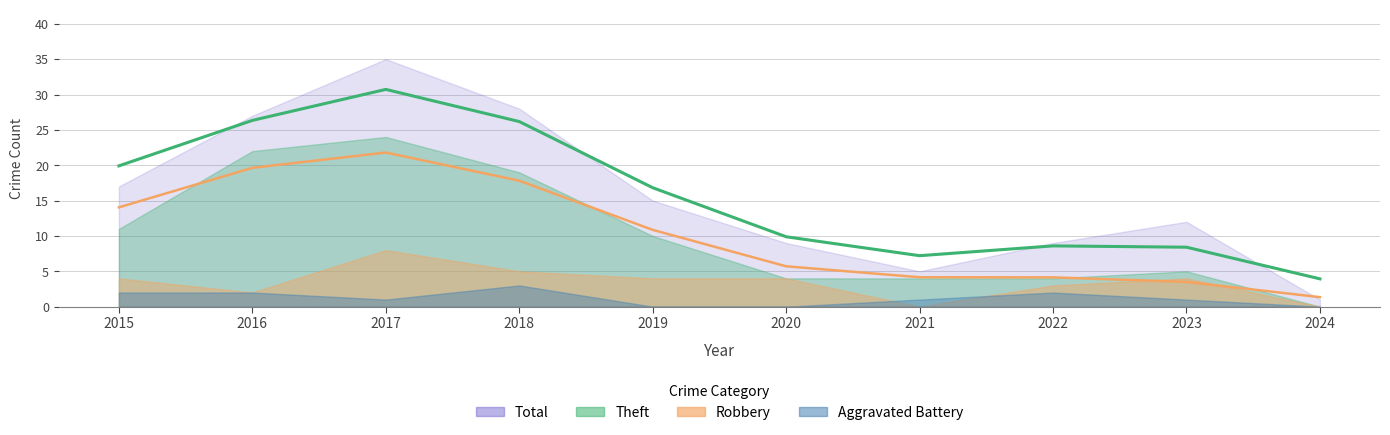

Between 2017 and 2018, which is larger?

2017